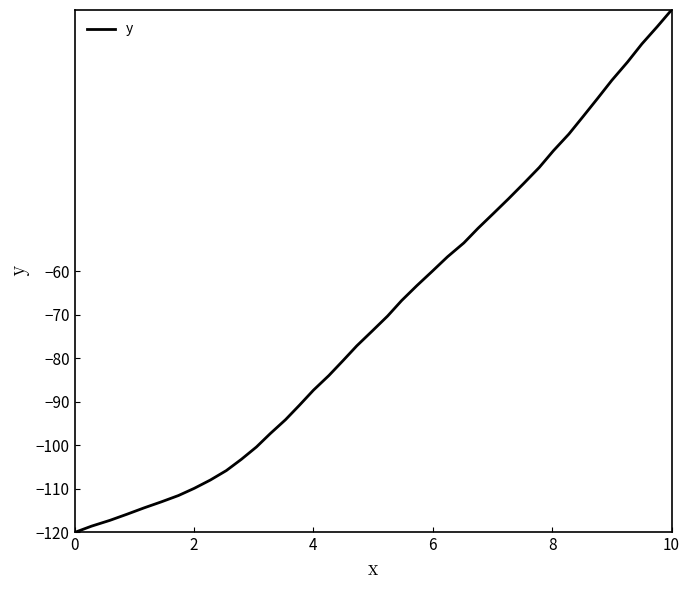

Count the number of values greater than -70.

19